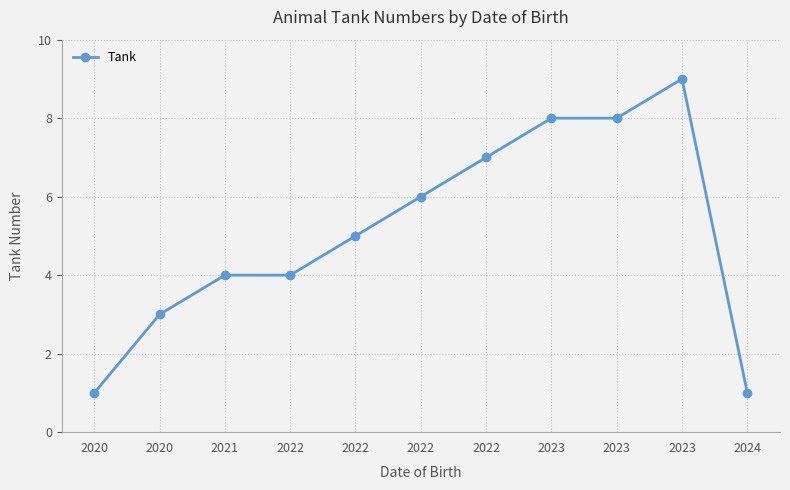

Which has a higher value, 2023 or 2020?

2023